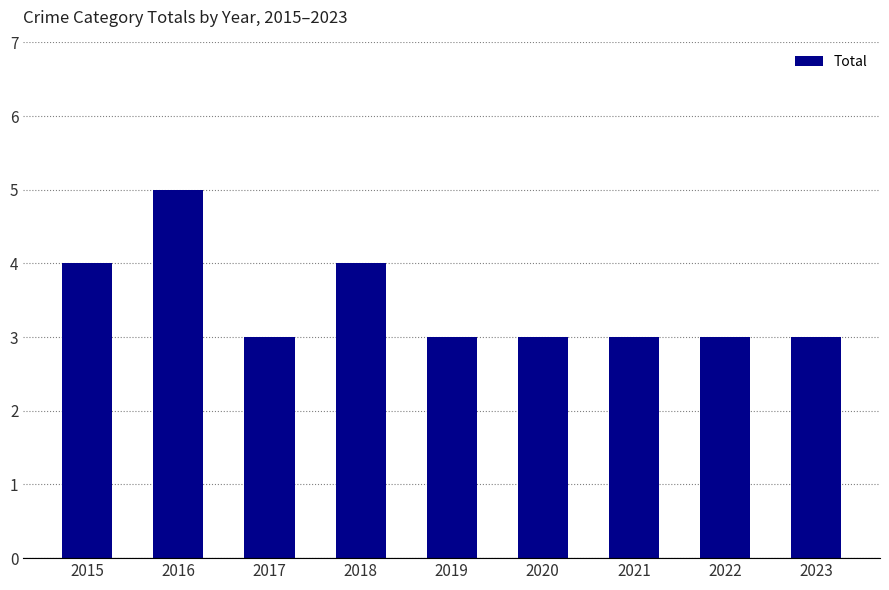

How many bars are there in total?

9